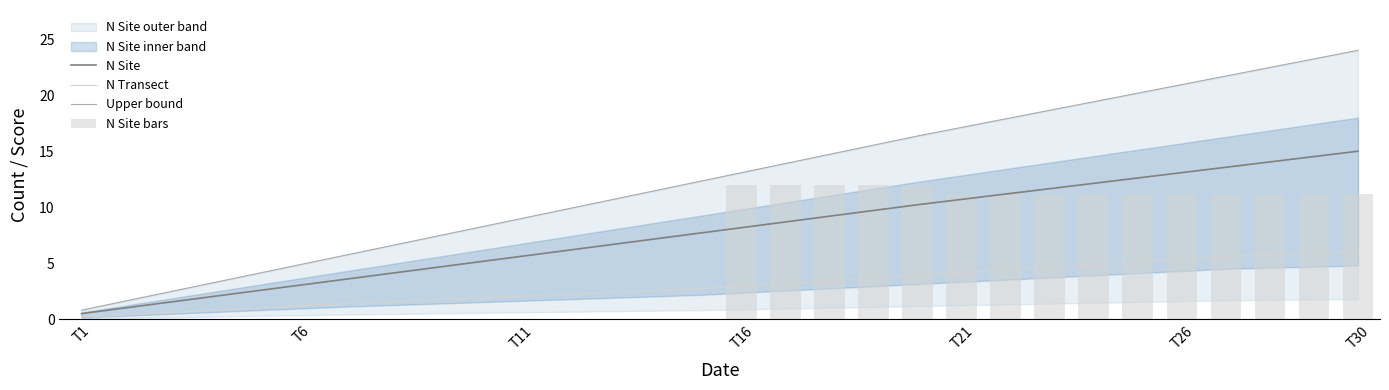

Count the number of categories in the chart.

30